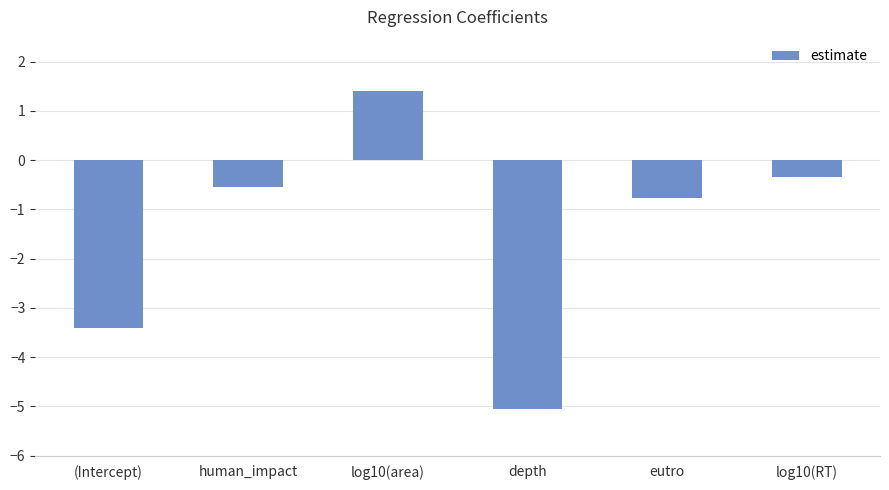

Are the bars horizontal?

No